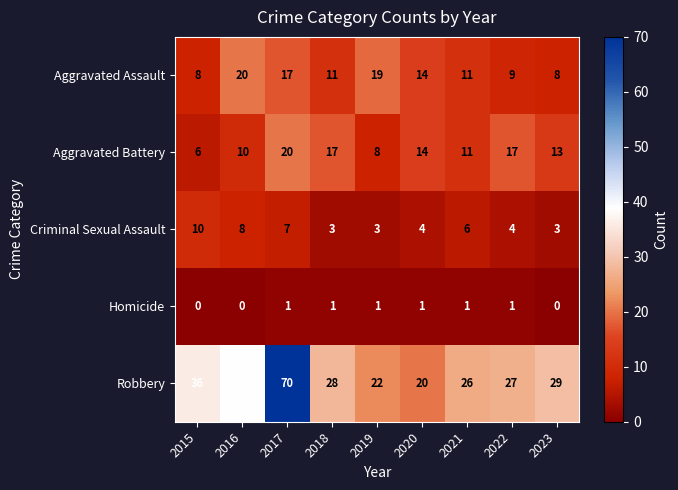

At 2016, list the series in order from largest to smallest.

Robbery, Aggravated Assault, Aggravated Battery, Criminal Sexual Assault, Homicide